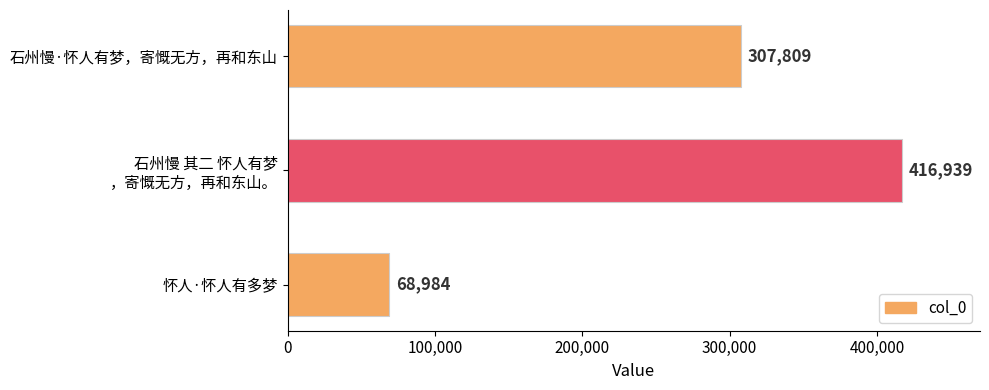

Rank the categories by value from highest to lowest.

石州慢 其二 怀人有梦
，寄慨无方，再和东山。, 石州慢·怀人有梦，寄慨无方，再和东山, 怀人·怀人有多梦